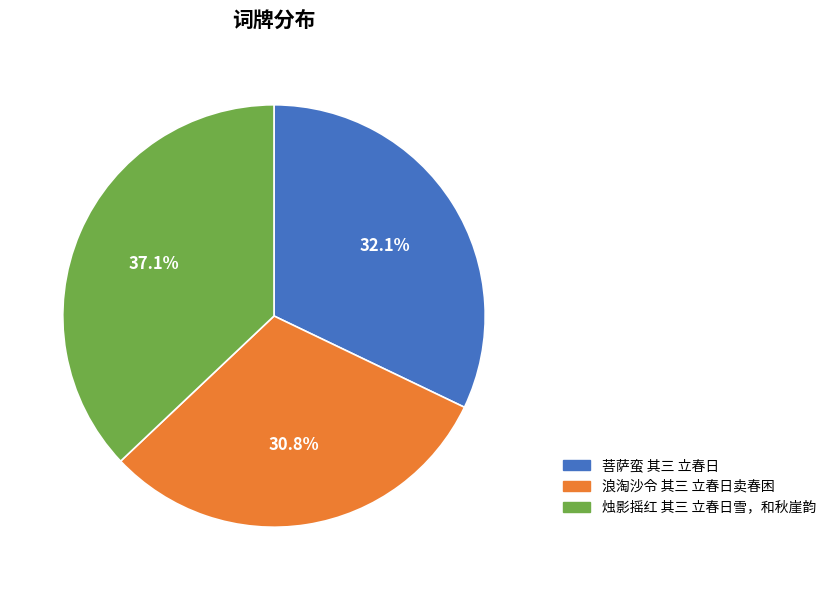

Which slice is the smallest?

浪淘沙令 其三 立春日卖春困